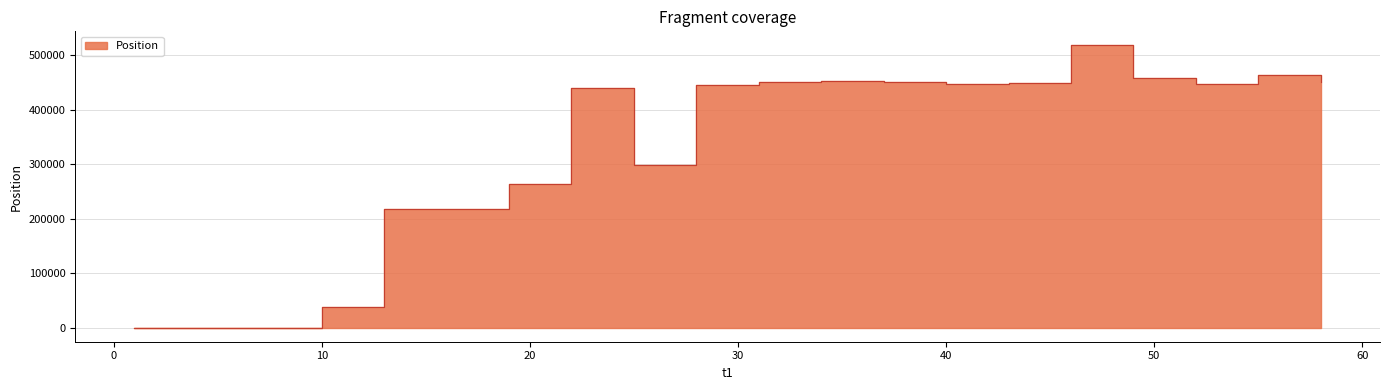

What is the maximum value shown in the chart?

518084.8